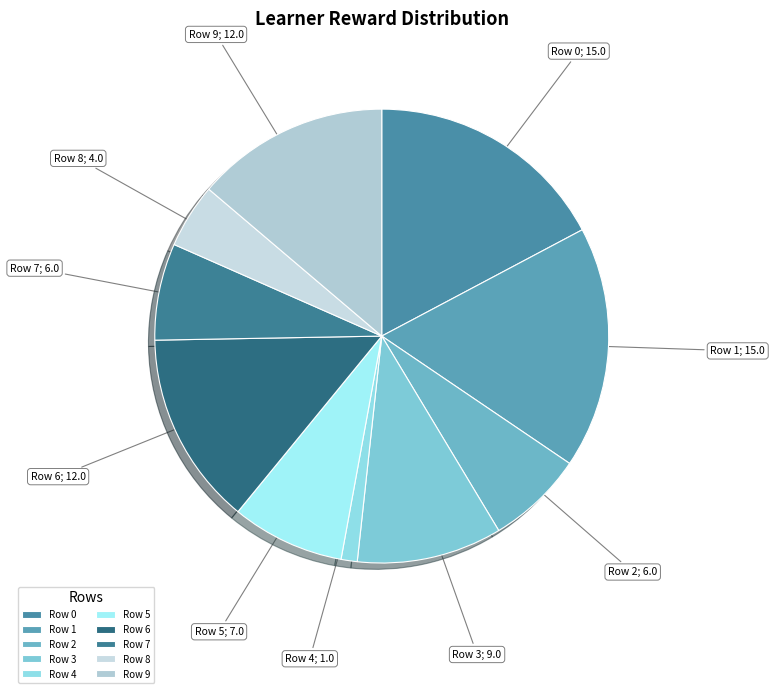

To the nearest percent, what is the difference between the largest and smallest slice percentages?

16%